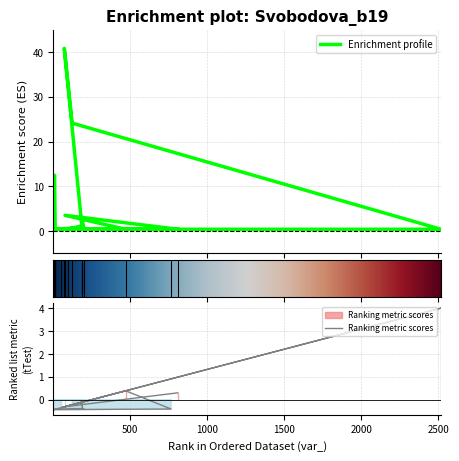

True or false: acc_var_ has more than 0 points higher than both neighbors.

True